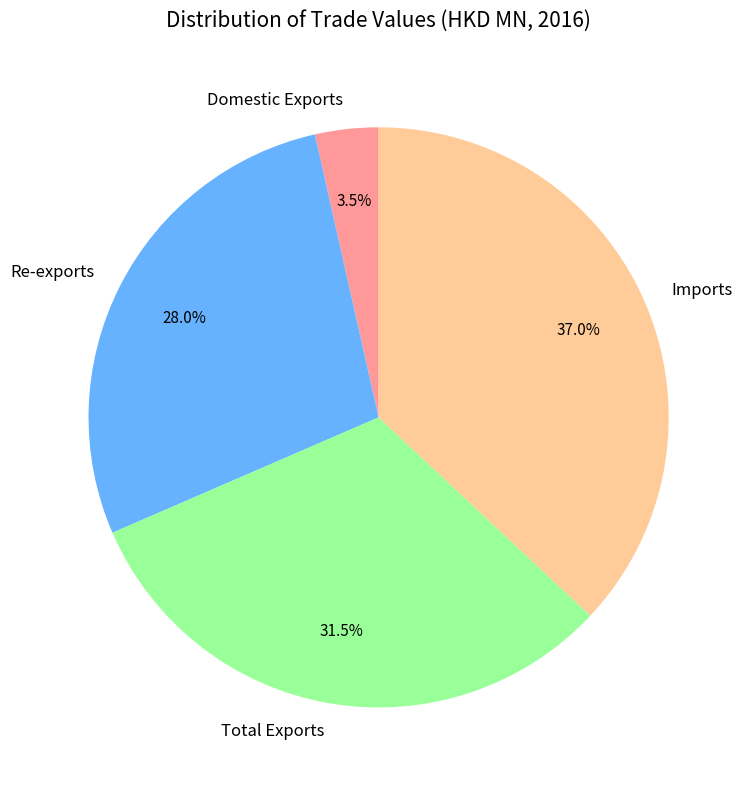

What is the total percentage of Domestic Exports and Imports?

40.5%